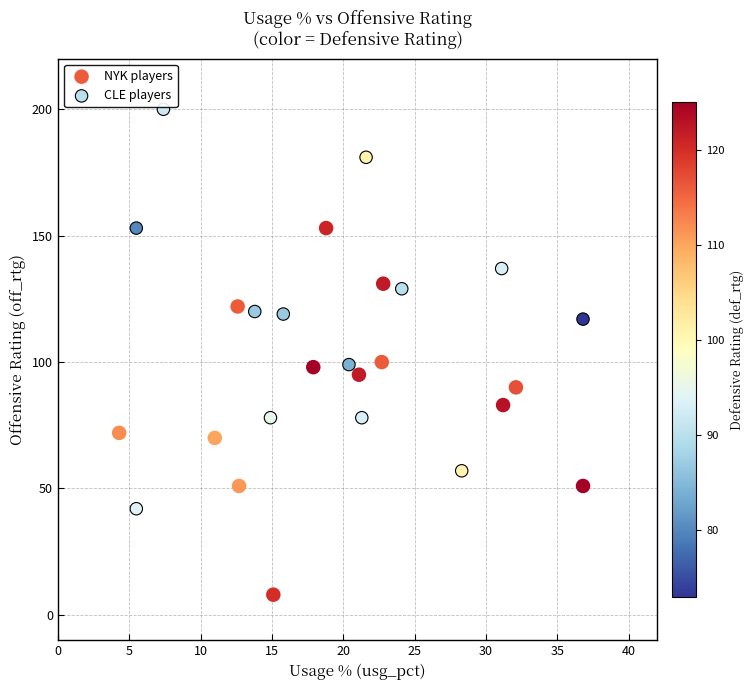

Which series has the widest spread of Y values?

CLE players